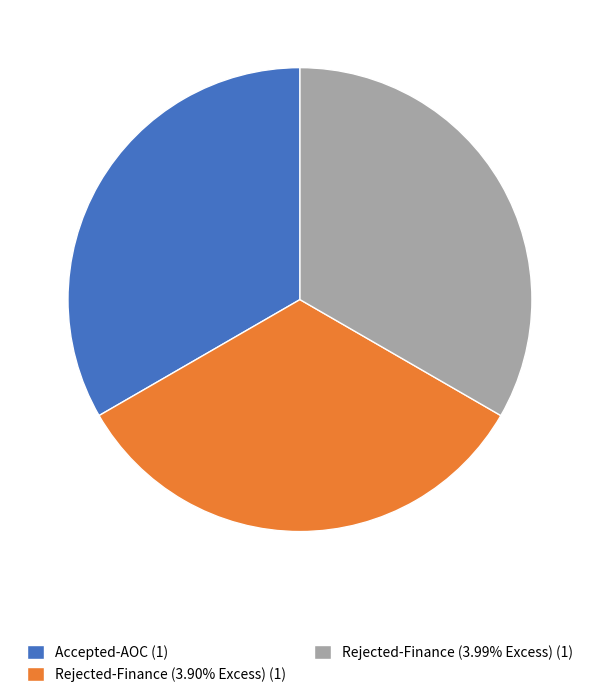

Does Rejected-Finance (3.99% Excess) (1) account for over 50% of the chart?

No